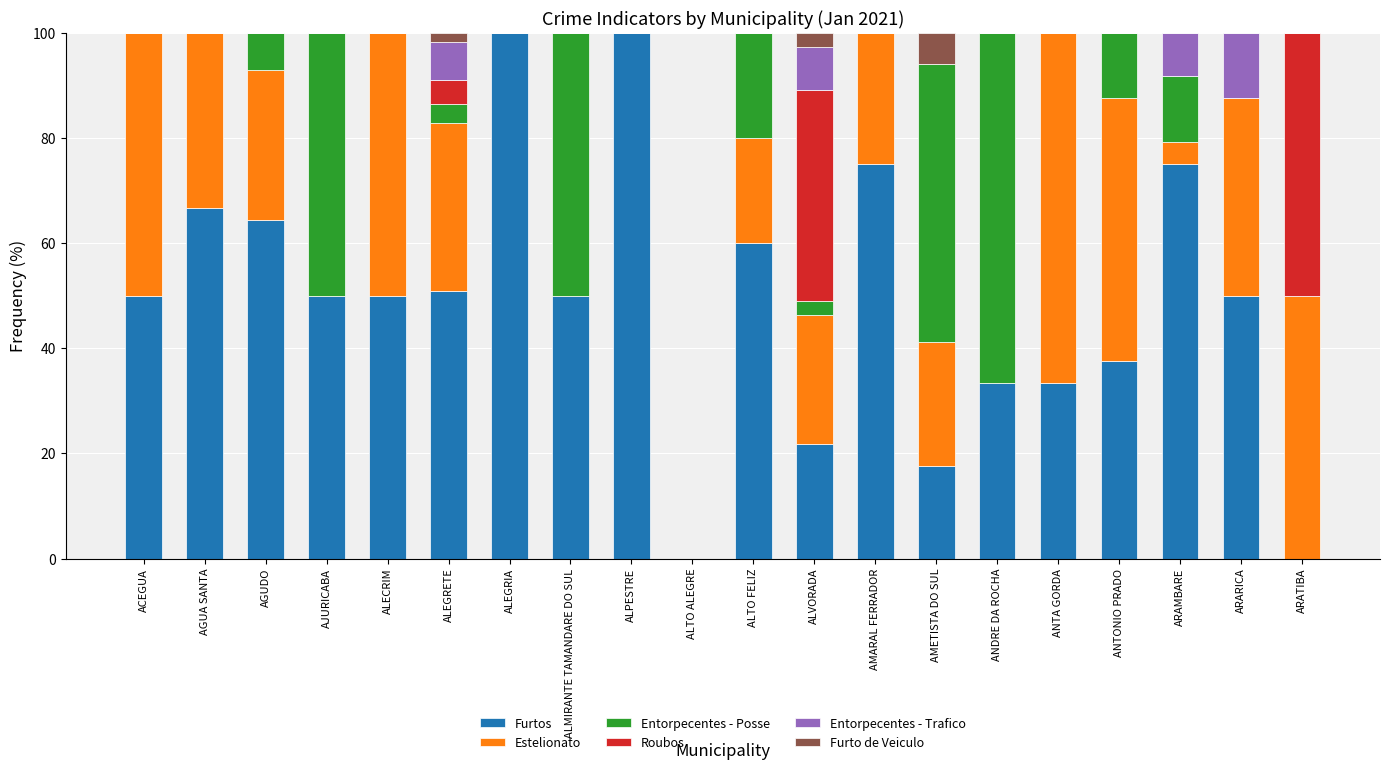

The value of Furtos at AMETISTA DO SUL is 17.6. True or false?

True